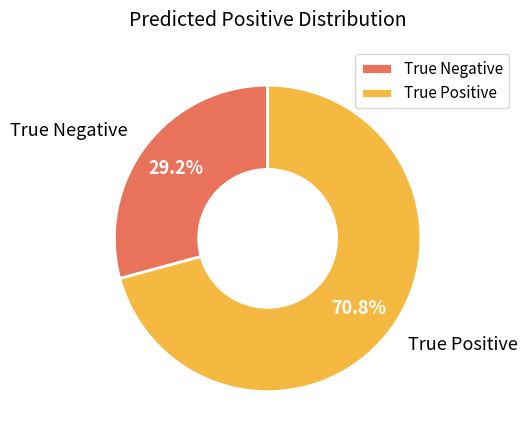

To the nearest percent, what is the average slice percentage?

50%